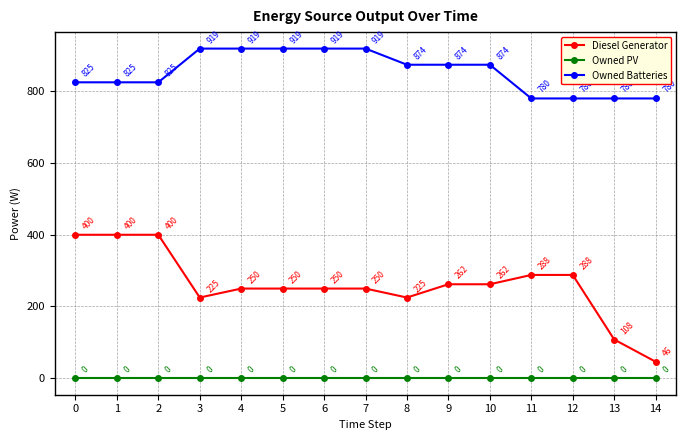

What are all the series names shown in the legend?

Diesel Generator, Owned PV, Owned Batteries